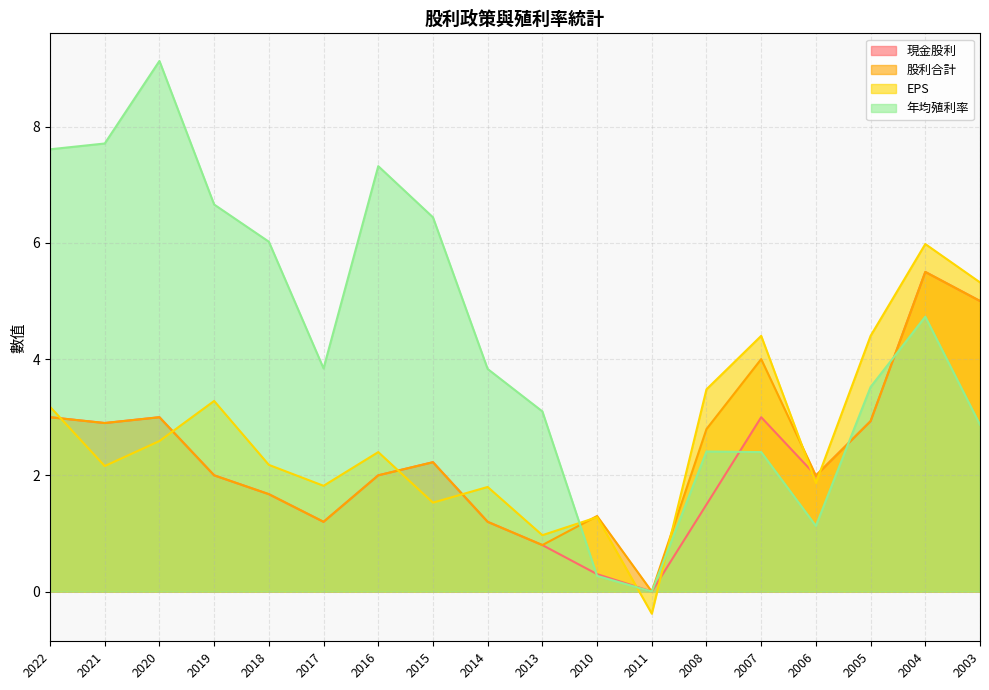

Is the value of EPS at 2016 greater than the value of 現金股利 at 2008?

Yes